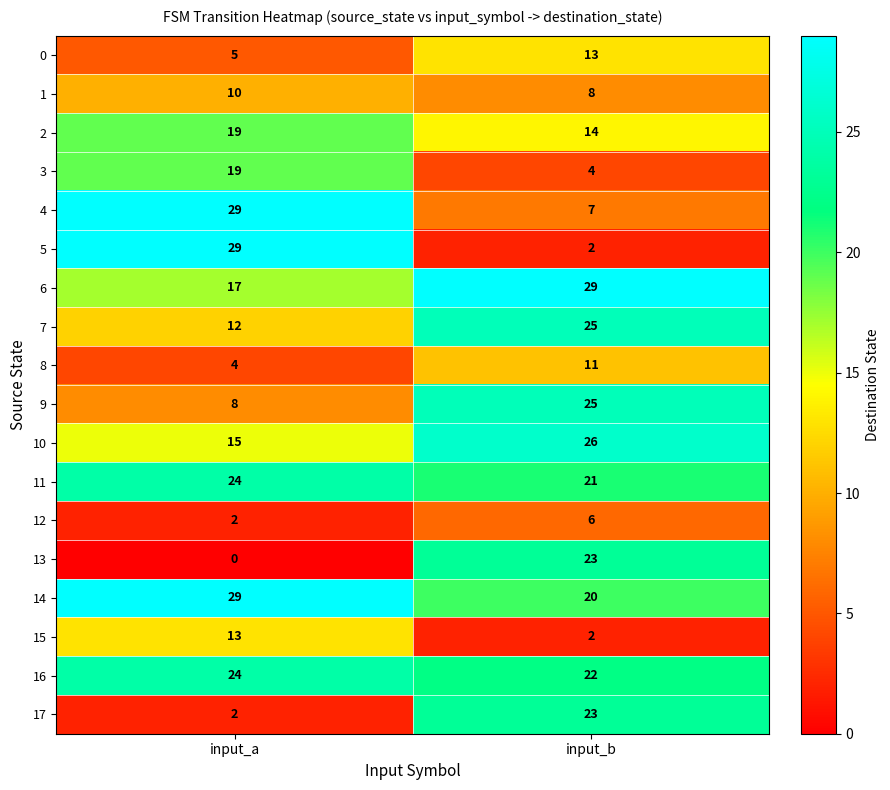

Which series has the largest range (max minus min)?

5